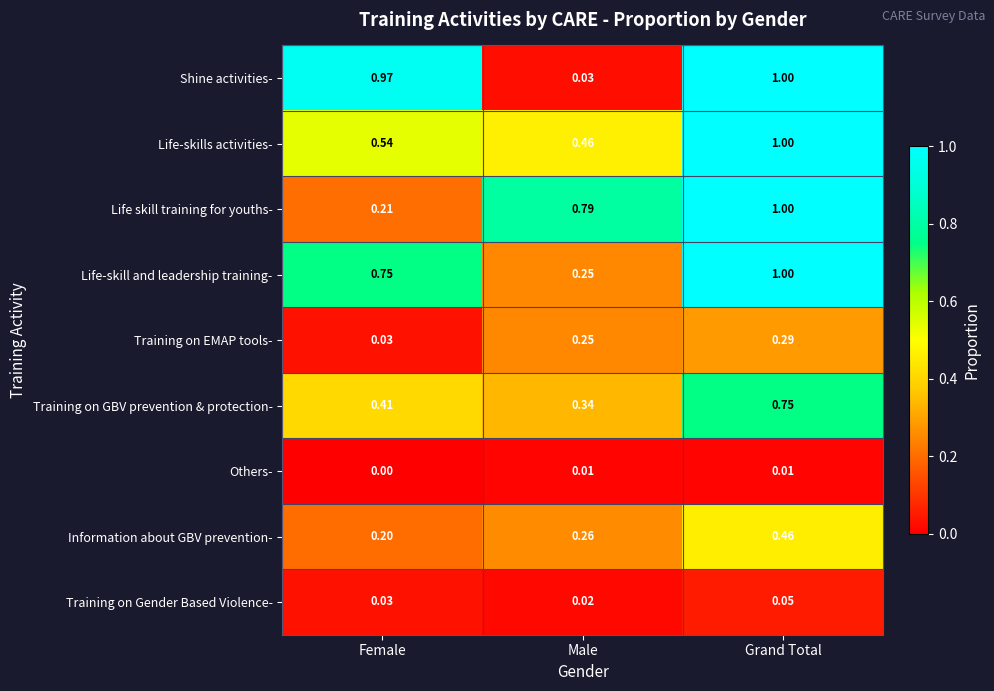

Rank the categories by Training on GBV prevention & protection- value from lowest to highest.

Male, Female, Grand Total